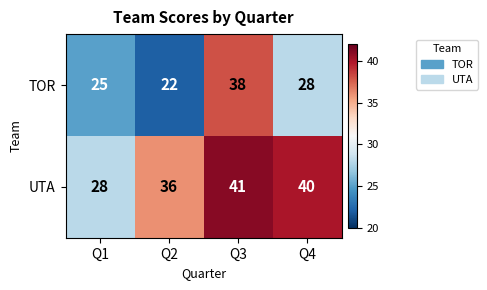

Which series has the largest total across all categories?

UTA